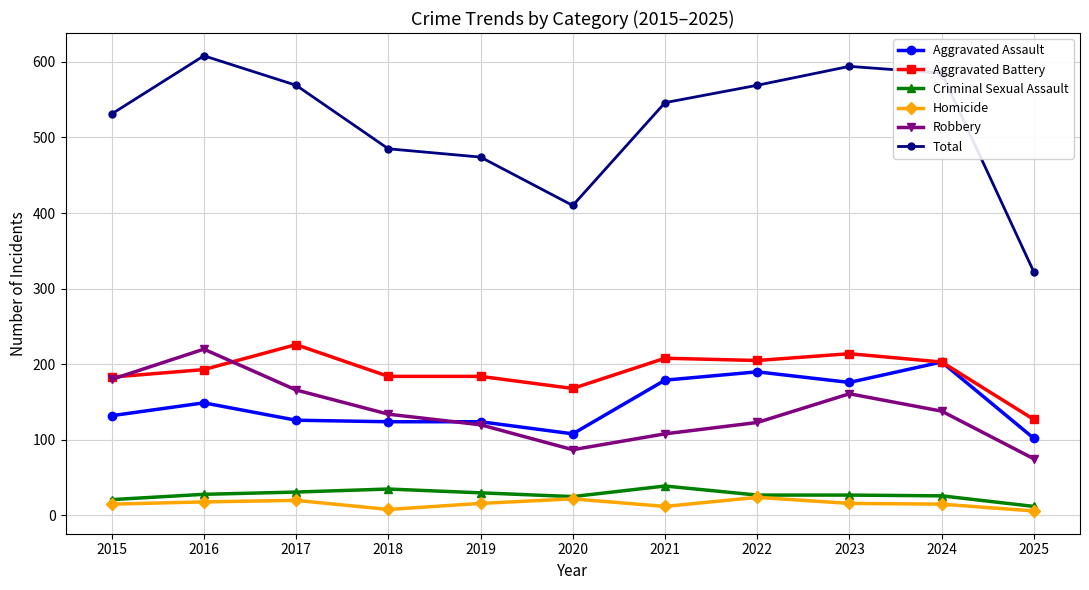

How many data points does each series have?

11